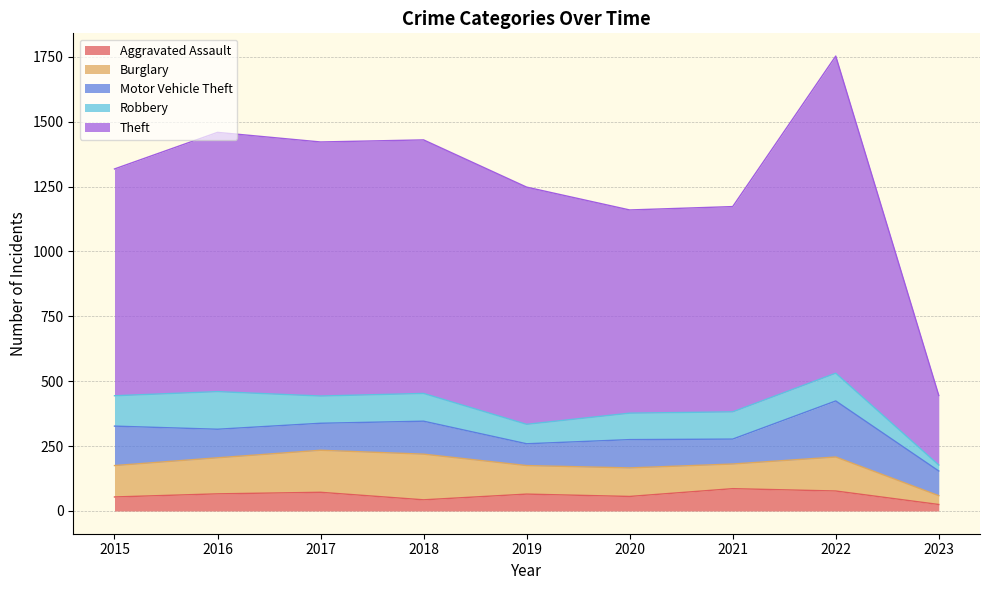

What is the spread (max minus min) of values at 2020?

727